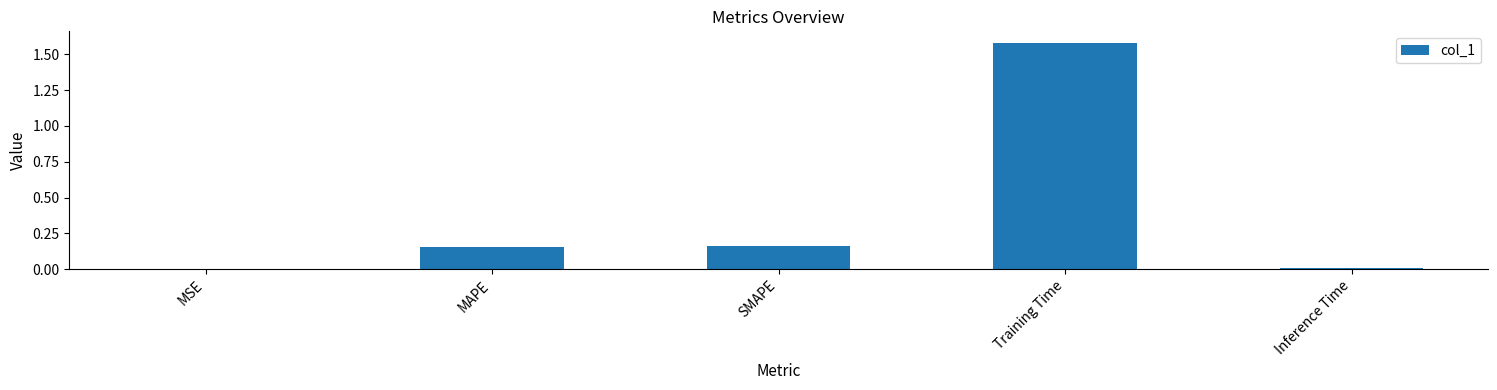

What is the sum of all values?

1.9